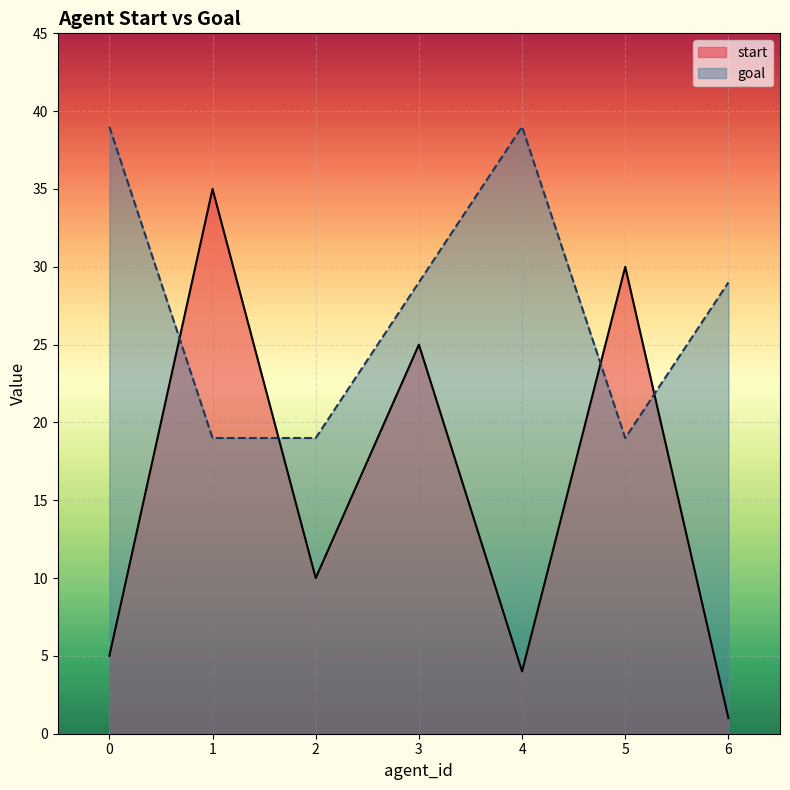

The goal series shows 20 at 0. True or false?

False